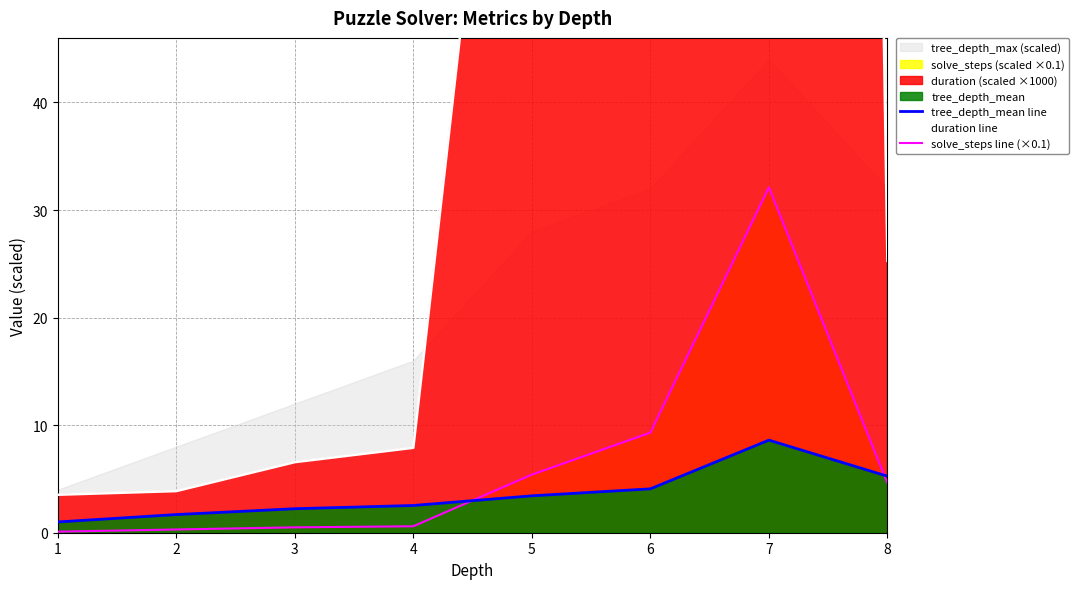

Reading left to right, transcribe all the data shown in this chart.

tree_depth_mean line: 1.0	1.7	2.2	2.5	3.4	4.1	8.6	5.3
duration line: 3.5	3.9	6.6	7.9	105.1	108.6	717.8	25.3
solve_steps line (×0.1): 0.1	0.3	0.5	0.6	5.4	9.3	32.1	4.6